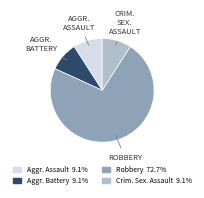

Is there any slice that represents more than half of the pie?

Yes